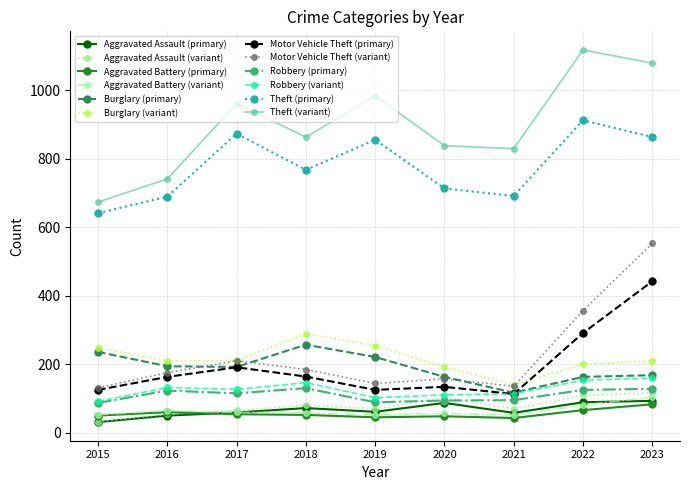

What is the value of the Burglary (primary) point at the 1st from the left?

236.0